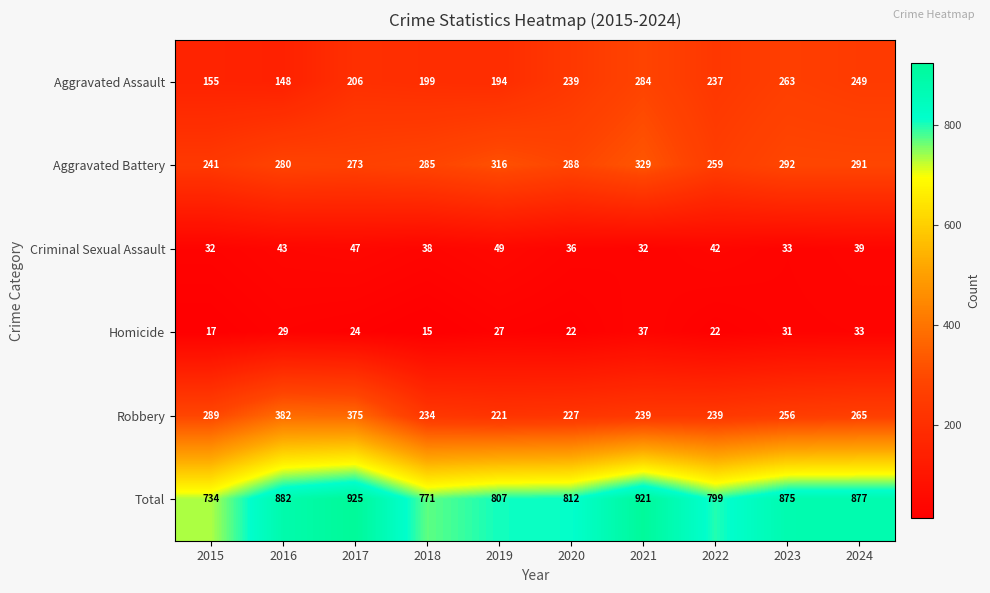

How many data points in Robbery are less than 256?

5